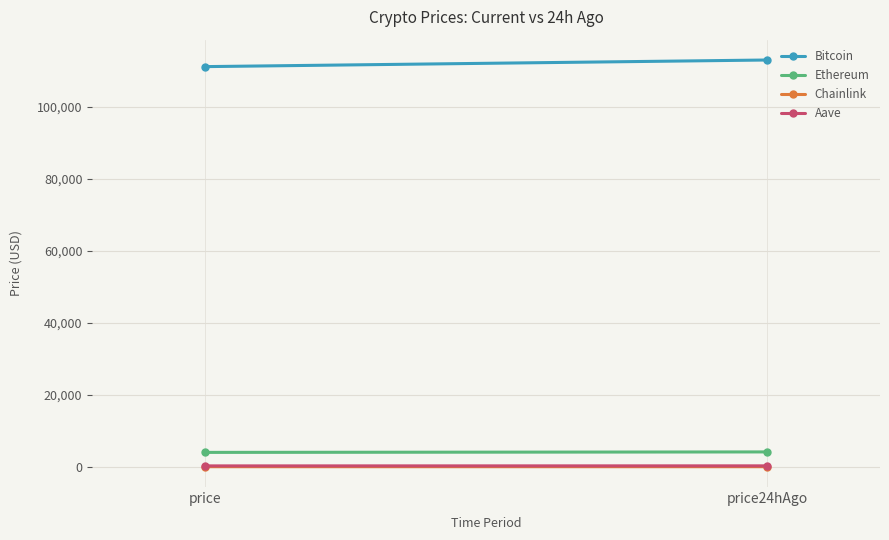

Reading left to right, what are all the values shown in this chart?

Bitcoin: 111183.0	113024.0
Ethereum: 3990.9	4122.2
Chainlink: 18.1	19.0
Aave: 241.5	253.5